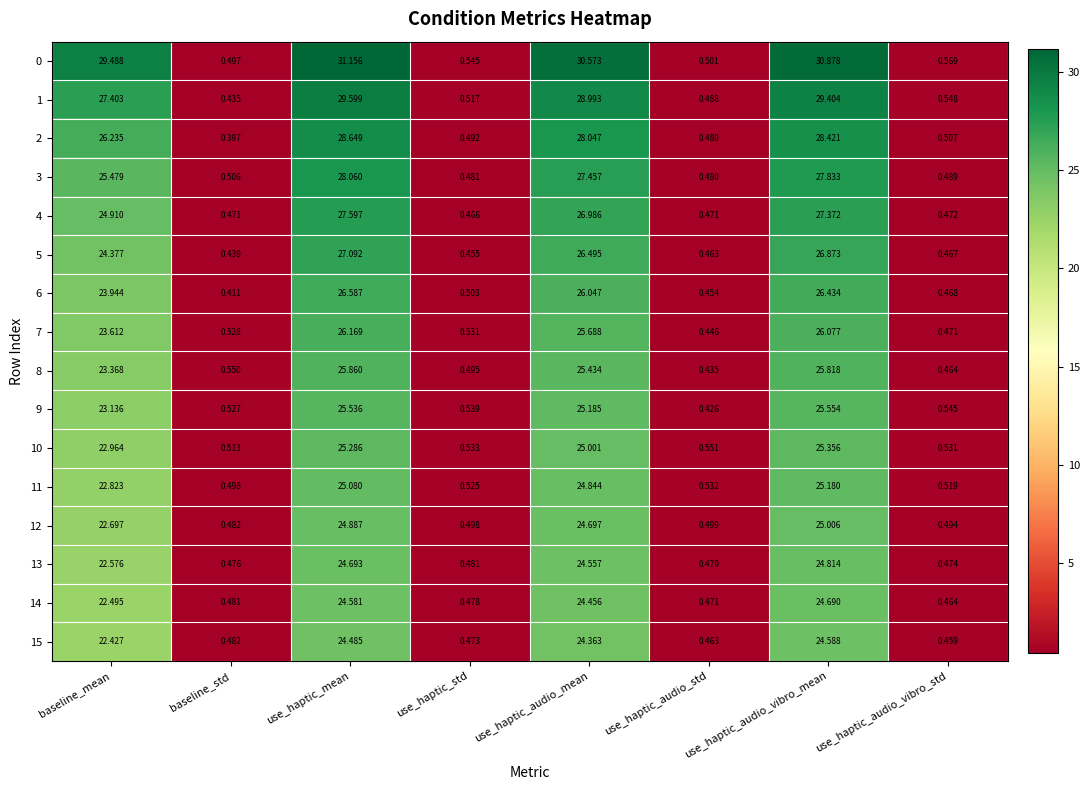

At which label does 6 first exceed 23?

baseline_mean